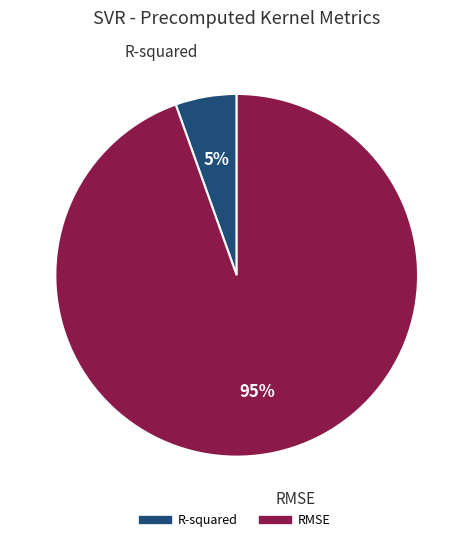

How many slices are in this pie chart?

2